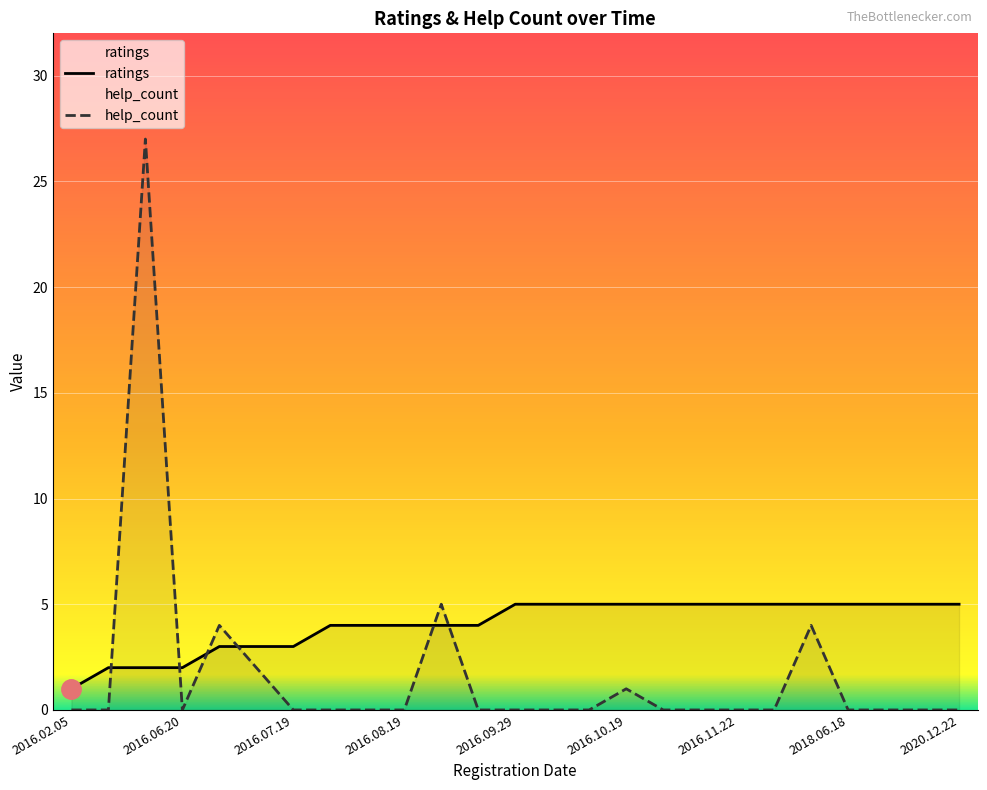

What is the highest value of the ratings series?

5